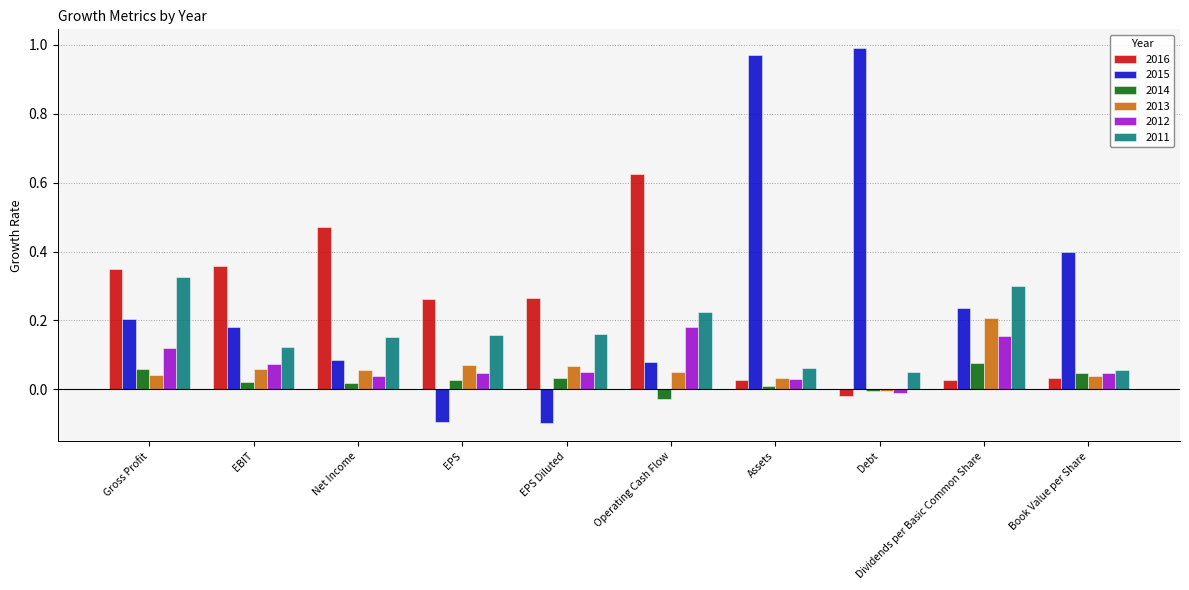

Which series has the largest total across all categories?

2015